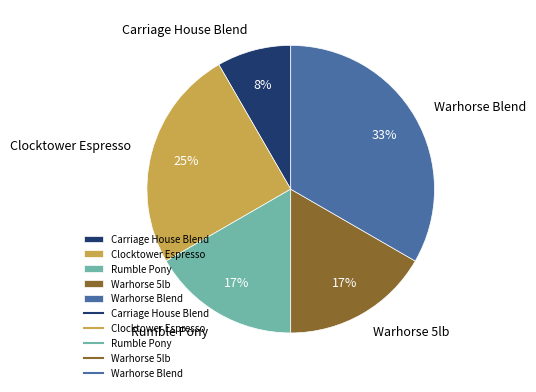

To the nearest percent, what percentage of the pie is Rumble Pony?

17%